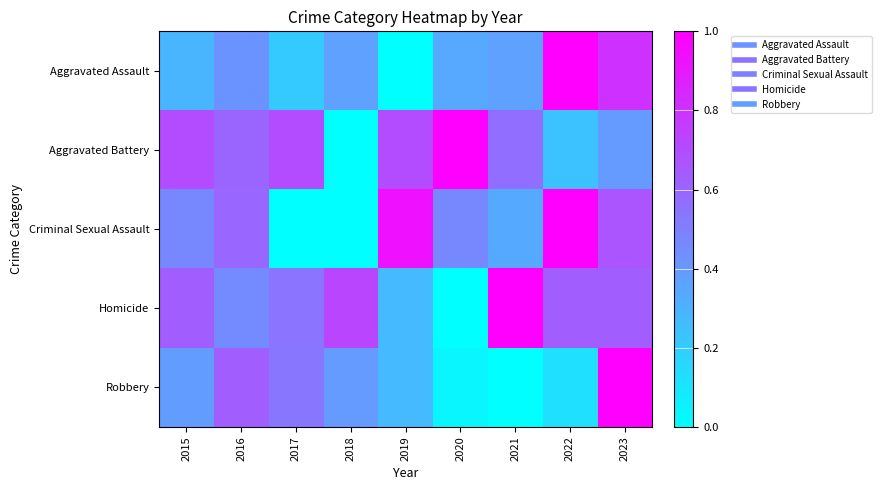

Which series changed the most between 2016 and 2022?

Aggravated Assault